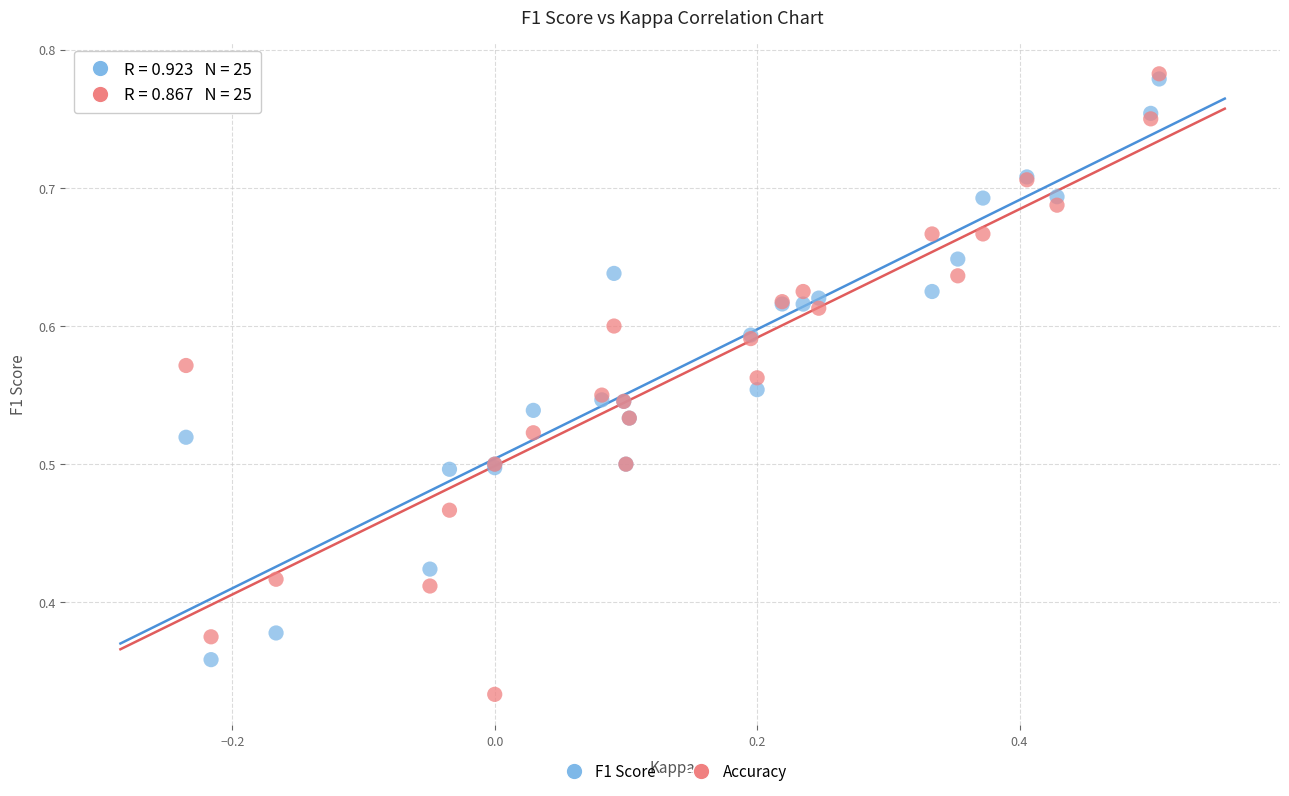

Which series contains the lowest Y value?

Accuracy